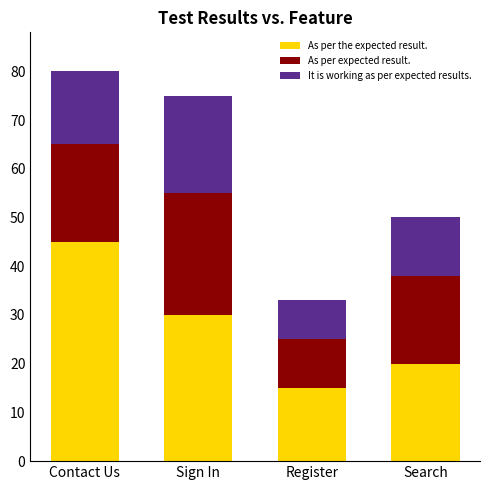

How many categories are shown in the chart?

4